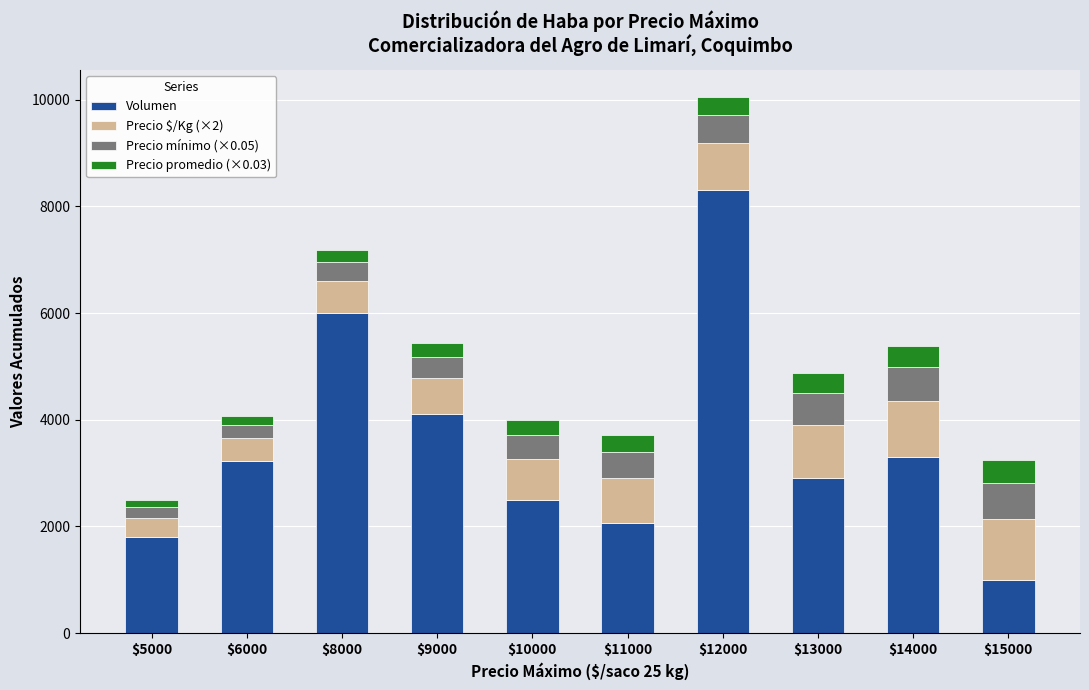

At which label is Volumen closest to 4650?

$9000